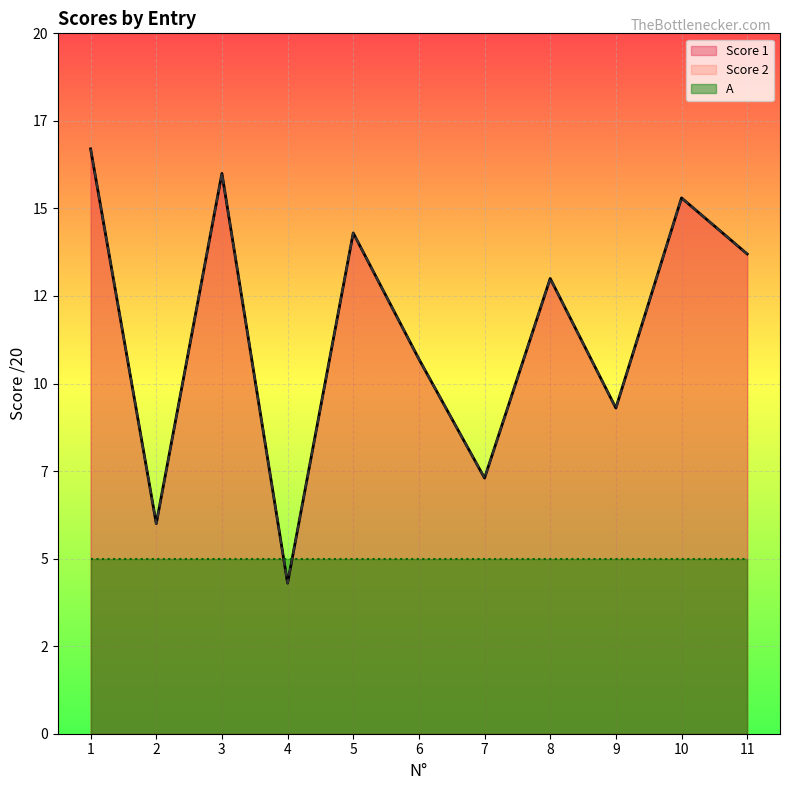

What is the difference between the second highest and minimum values in the Score 1 series?

11.7